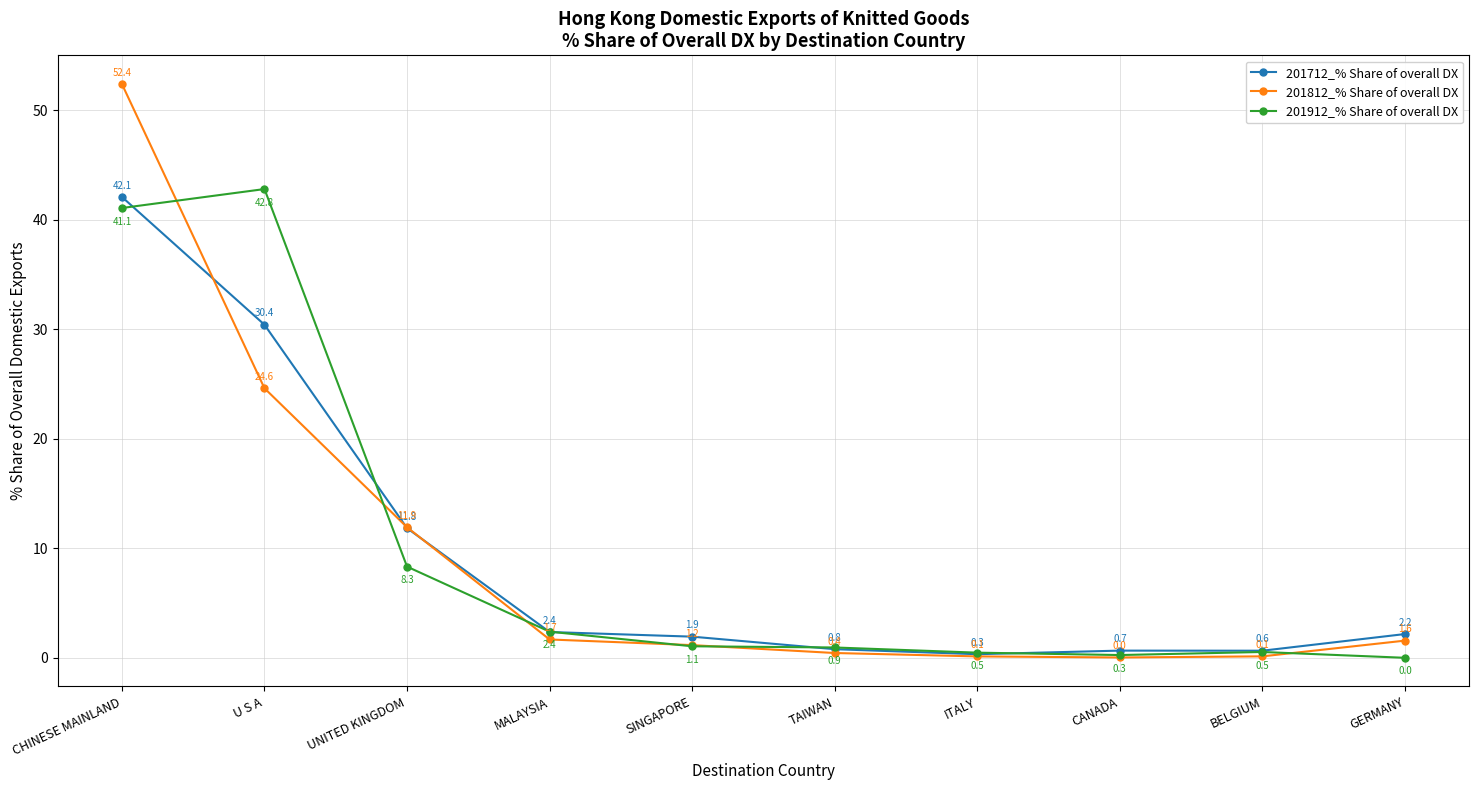

Where is 201912_% Share of overall DX nearest to the value 21?

UNITED KINGDOM